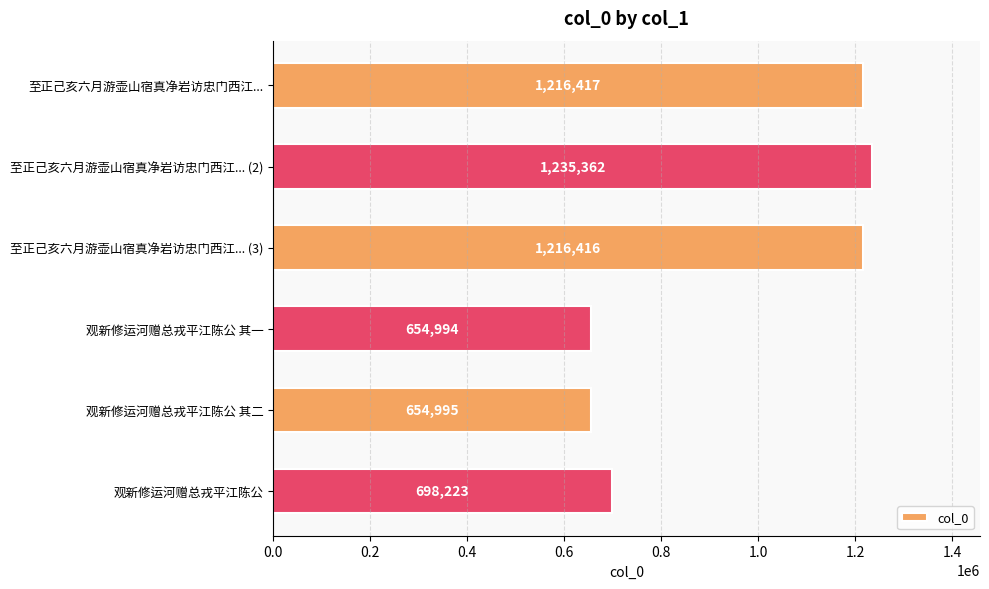

Where is the data nearest to the value 945178?

观新修运河赠总戎平江陈公